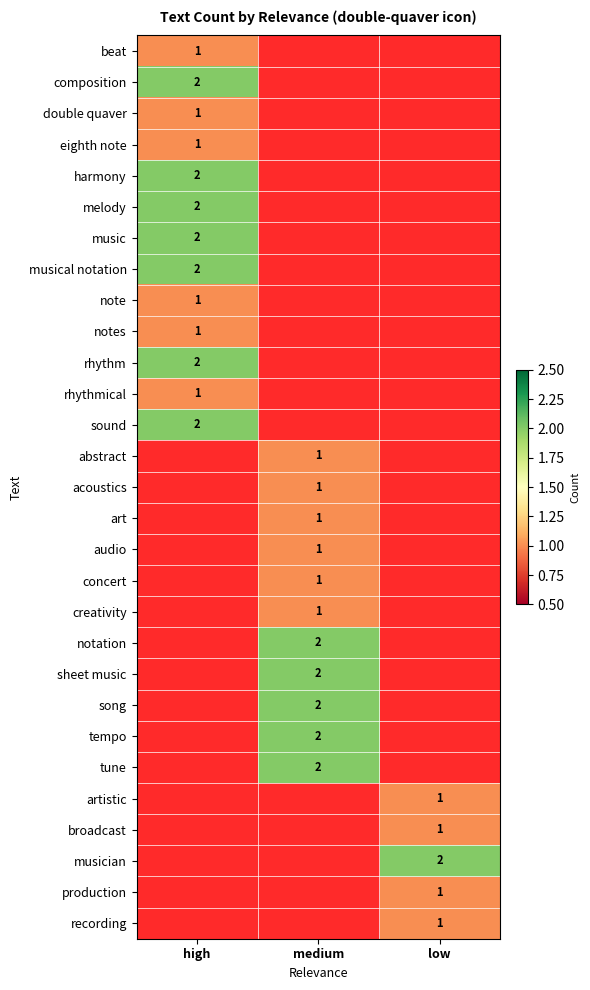

At how many categories does at least one series exceed 1?

3